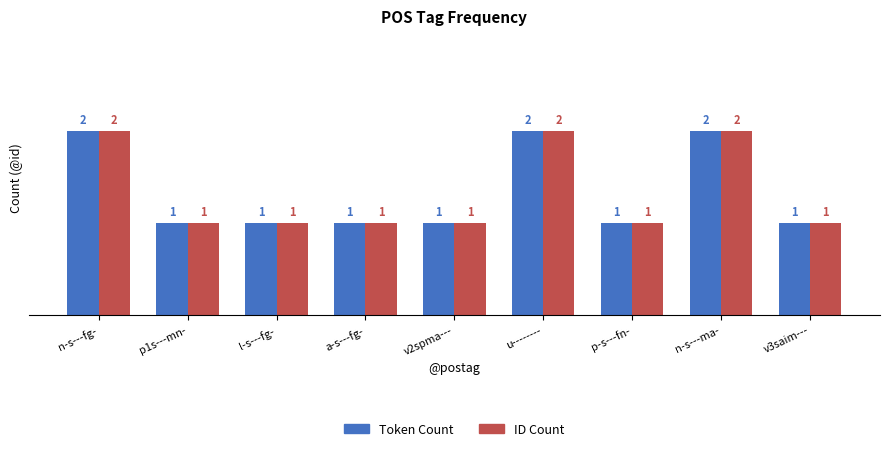

What is the lowest value of the Token Count series?

1